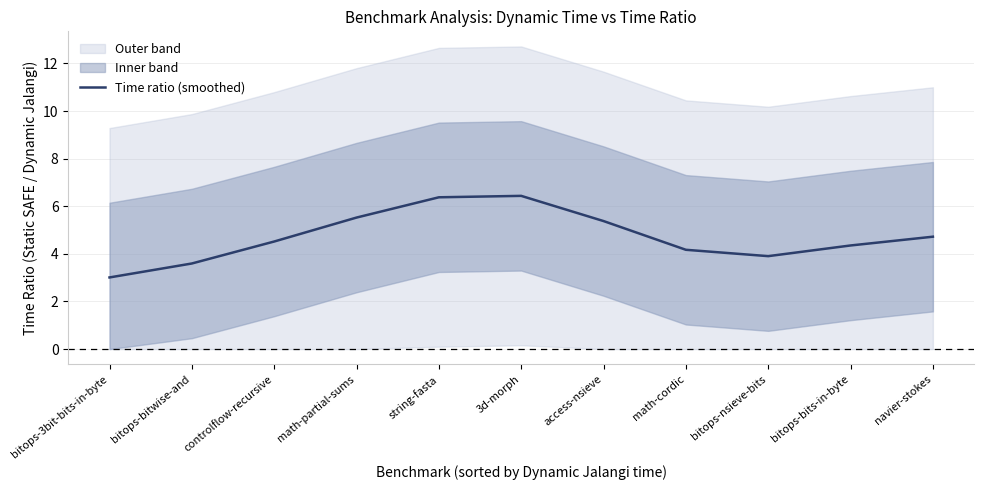

What is the maximum value shown in the chart?

6.4